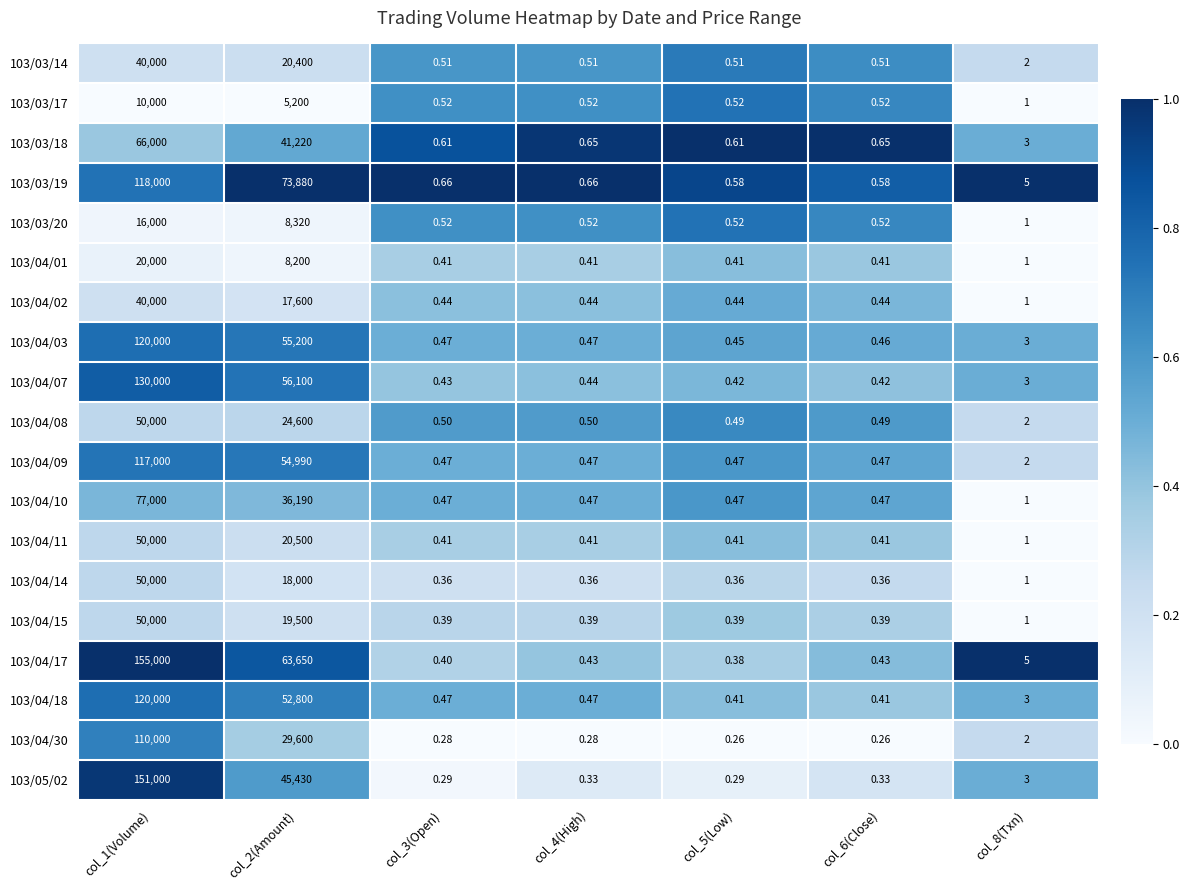

Which series has the largest total across all categories?

103/04/17